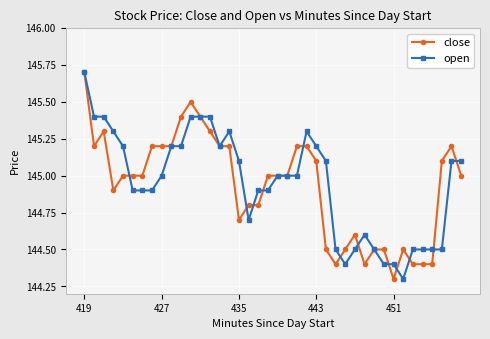

What is the maximum value shown in the chart?

145.7